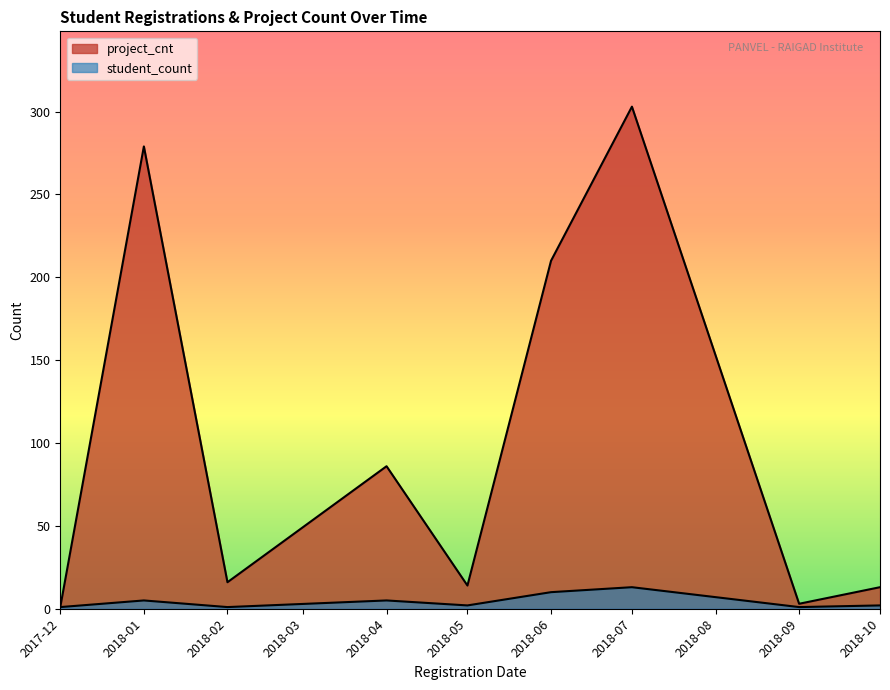

Does the chart have visible grid lines?

No